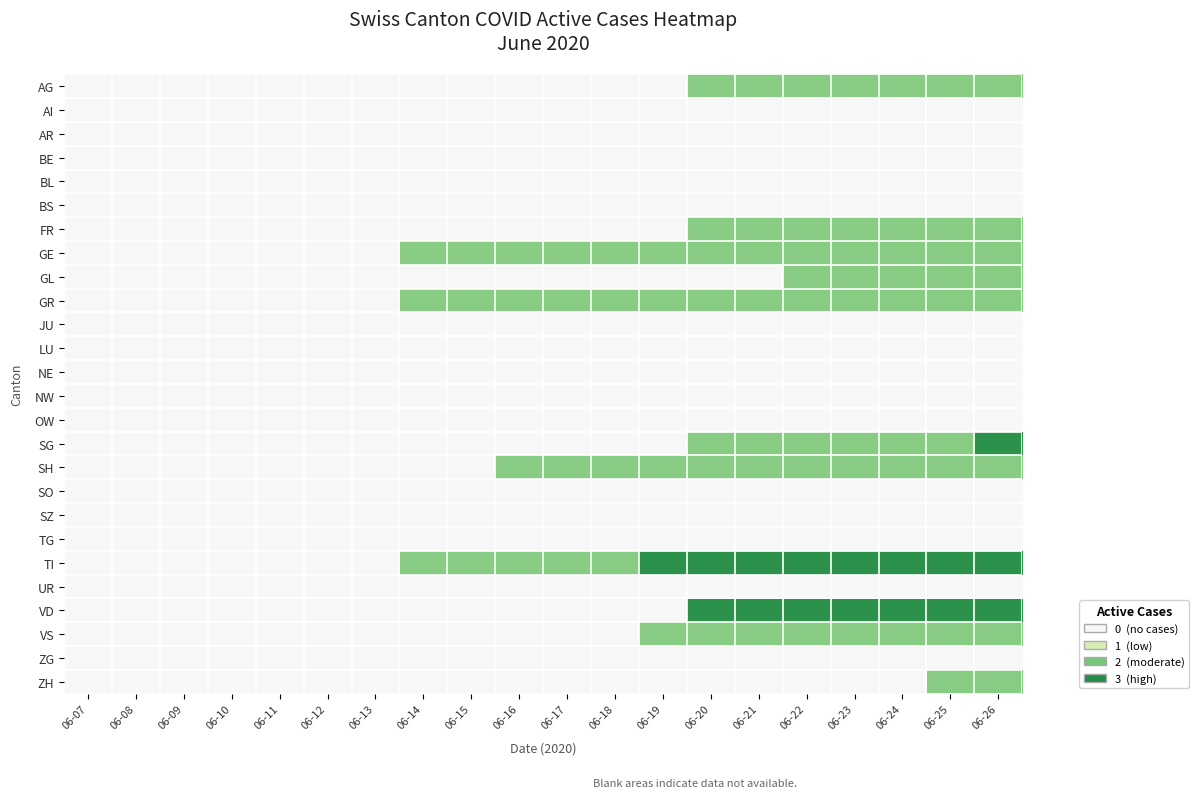

Reading left to right, extract all data points from this chart.

AG: 06-07=0	06-08=0	06-09=0	06-10=0	06-11=0	06-12=0	06-13=0	06-14=0	06-15=0	06-16=0	06-17=0	06-18=0	06-19=0	06-20=1	06-21=1	06-22=1	06-23=1	06-24=1	06-25=1	06-26=1
AI: 06-07=0	06-08=0	06-09=0	06-10=0	06-11=0	06-12=0	06-13=0	06-14=0	06-15=0	06-16=0	06-17=0	06-18=0	06-19=0	06-20=0	06-21=0	06-22=0	06-23=0	06-24=0	06-25=0	06-26=0
AR: 06-07=0	06-08=0	06-09=0	06-10=0	06-11=0	06-12=0	06-13=0	06-14=0	06-15=0	06-16=0	06-17=0	06-18=0	06-19=0	06-20=0	06-21=0	06-22=0	06-23=0	06-24=0	06-25=0	06-26=0
BE: 06-07=0	06-08=0	06-09=0	06-10=0	06-11=0	06-12=0	06-13=0	06-14=0	06-15=0	06-16=0	06-17=0	06-18=0	06-19=0	06-20=0	06-21=0	06-22=0	06-23=0	06-24=0	06-25=0	06-26=0
BL: 06-07=0	06-08=0	06-09=0	06-10=0	06-11=0	06-12=0	06-13=0	06-14=0	06-15=0	06-16=0	06-17=0	06-18=0	06-19=0	06-20=0	06-21=0	06-22=0	06-23=0	06-24=0	06-25=0	06-26=0
BS: 06-07=0	06-08=0	06-09=0	06-10=0	06-11=0	06-12=0	06-13=0	06-14=0	06-15=0	06-16=0	06-17=0	06-18=0	06-19=0	06-20=0	06-21=0	06-22=0	06-23=0	06-24=0	06-25=0	06-26=0
FR: 06-07=0	06-08=0	06-09=0	06-10=0	06-11=0	06-12=0	06-13=0	06-14=0	06-15=0	06-16=0	06-17=0	06-18=0	06-19=0	06-20=1	06-21=1	06-22=1	06-23=1	06-24=1	06-25=1	06-26=1
GE: 06-07=0	06-08=0	06-09=0	06-10=0	06-11=0	06-12=0	06-13=0	06-14=1	06-15=1	06-16=1	06-17=1	06-18=1	06-19=1	06-20=1	06-21=1	06-22=1	06-23=1	06-24=1	06-25=1	06-26=1
GL: 06-07=0	06-08=0	06-09=0	06-10=0	06-11=0	06-12=0	06-13=0	06-14=0	06-15=0	06-16=0	06-17=0	06-18=0	06-19=0	06-20=0	06-21=0	06-22=1	06-23=1	06-24=1	06-25=1	06-26=1
GR: 06-07=0	06-08=0	06-09=0	06-10=0	06-11=0	06-12=0	06-13=0	06-14=1	06-15=1	06-16=1	06-17=1	06-18=1	06-19=1	06-20=1	06-21=1	06-22=1	06-23=1	06-24=1	06-25=1	06-26=1
JU: 06-07=0	06-08=0	06-09=0	06-10=0	06-11=0	06-12=0	06-13=0	06-14=0	06-15=0	06-16=0	06-17=0	06-18=0	06-19=0	06-20=0	06-21=0	06-22=0	06-23=0	06-24=0	06-25=0	06-26=0
LU: 06-07=0	06-08=0	06-09=0	06-10=0	06-11=0	06-12=0	06-13=0	06-14=0	06-15=0	06-16=0	06-17=0	06-18=0	06-19=0	06-20=0	06-21=0	06-22=0	06-23=0	06-24=0	06-25=0	06-26=0
NE: 06-07=0	06-08=0	06-09=0	06-10=0	06-11=0	06-12=0	06-13=0	06-14=0	06-15=0	06-16=0	06-17=0	06-18=0	06-19=0	06-20=0	06-21=0	06-22=0	06-23=0	06-24=0	06-25=0	06-26=0
NW: 06-07=0	06-08=0	06-09=0	06-10=0	06-11=0	06-12=0	06-13=0	06-14=0	06-15=0	06-16=0	06-17=0	06-18=0	06-19=0	06-20=0	06-21=0	06-22=0	06-23=0	06-24=0	06-25=0	06-26=0
OW: 06-07=0	06-08=0	06-09=0	06-10=0	06-11=0	06-12=0	06-13=0	06-14=0	06-15=0	06-16=0	06-17=0	06-18=0	06-19=0	06-20=0	06-21=0	06-22=0	06-23=0	06-24=0	06-25=0	06-26=0
SG: 06-07=0	06-08=0	06-09=0	06-10=0	06-11=0	06-12=0	06-13=0	06-14=0	06-15=0	06-16=0	06-17=0	06-18=0	06-19=0	06-20=1	06-21=1	06-22=1	06-23=1	06-24=1	06-25=1	06-26=2
SH: 06-07=0	06-08=0	06-09=0	06-10=0	06-11=0	06-12=0	06-13=0	06-14=0	06-15=0	06-16=1	06-17=1	06-18=1	06-19=1	06-20=1	06-21=1	06-22=1	06-23=1	06-24=1	06-25=1	06-26=1
SO: 06-07=0	06-08=0	06-09=0	06-10=0	06-11=0	06-12=0	06-13=0	06-14=0	06-15=0	06-16=0	06-17=0	06-18=0	06-19=0	06-20=0	06-21=0	06-22=0	06-23=0	06-24=0	06-25=0	06-26=0
SZ: 06-07=0	06-08=0	06-09=0	06-10=0	06-11=0	06-12=0	06-13=0	06-14=0	06-15=0	06-16=0	06-17=0	06-18=0	06-19=0	06-20=0	06-21=0	06-22=0	06-23=0	06-24=0	06-25=0	06-26=0
TG: 06-07=0	06-08=0	06-09=0	06-10=0	06-11=0	06-12=0	06-13=0	06-14=0	06-15=0	06-16=0	06-17=0	06-18=0	06-19=0	06-20=0	06-21=0	06-22=0	06-23=0	06-24=0	06-25=0	06-26=0
TI: 06-07=0	06-08=0	06-09=0	06-10=0	06-11=0	06-12=0	06-13=0	06-14=1	06-15=1	06-16=1	06-17=1	06-18=1	06-19=2	06-20=2	06-21=2	06-22=2	06-23=2	06-24=2	06-25=2	06-26=2
UR: 06-07=0	06-08=0	06-09=0	06-10=0	06-11=0	06-12=0	06-13=0	06-14=0	06-15=0	06-16=0	06-17=0	06-18=0	06-19=0	06-20=0	06-21=0	06-22=0	06-23=0	06-24=0	06-25=0	06-26=0
VD: 06-07=0	06-08=0	06-09=0	06-10=0	06-11=0	06-12=0	06-13=0	06-14=0	06-15=0	06-16=0	06-17=0	06-18=0	06-19=0	06-20=2	06-21=2	06-22=2	06-23=2	06-24=2	06-25=2	06-26=2
VS: 06-07=0	06-08=0	06-09=0	06-10=0	06-11=0	06-12=0	06-13=0	06-14=0	06-15=0	06-16=0	06-17=0	06-18=0	06-19=1	06-20=1	06-21=1	06-22=1	06-23=1	06-24=1	06-25=1	06-26=1
ZG: 06-07=0	06-08=0	06-09=0	06-10=0	06-11=0	06-12=0	06-13=0	06-14=0	06-15=0	06-16=0	06-17=0	06-18=0	06-19=0	06-20=0	06-21=0	06-22=0	06-23=0	06-24=0	06-25=0	06-26=0
ZH: 06-07=0	06-08=0	06-09=0	06-10=0	06-11=0	06-12=0	06-13=0	06-14=0	06-15=0	06-16=0	06-17=0	06-18=0	06-19=0	06-20=0	06-21=0	06-22=0	06-23=0	06-24=0	06-25=1	06-26=1